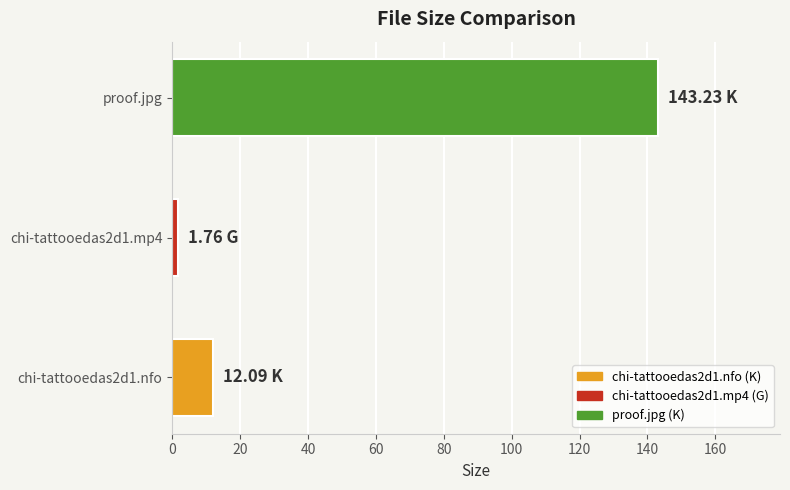

List the labels in order of value, largest first.

proof.jpg, chi-tattooedas2d1.nfo, chi-tattooedas2d1.mp4